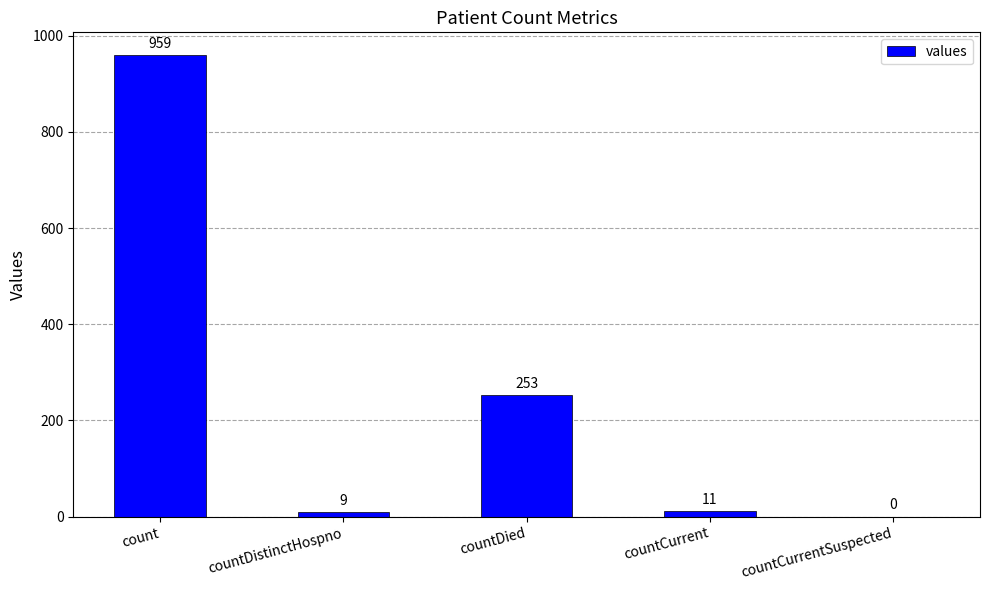

How many positive values are there?

4